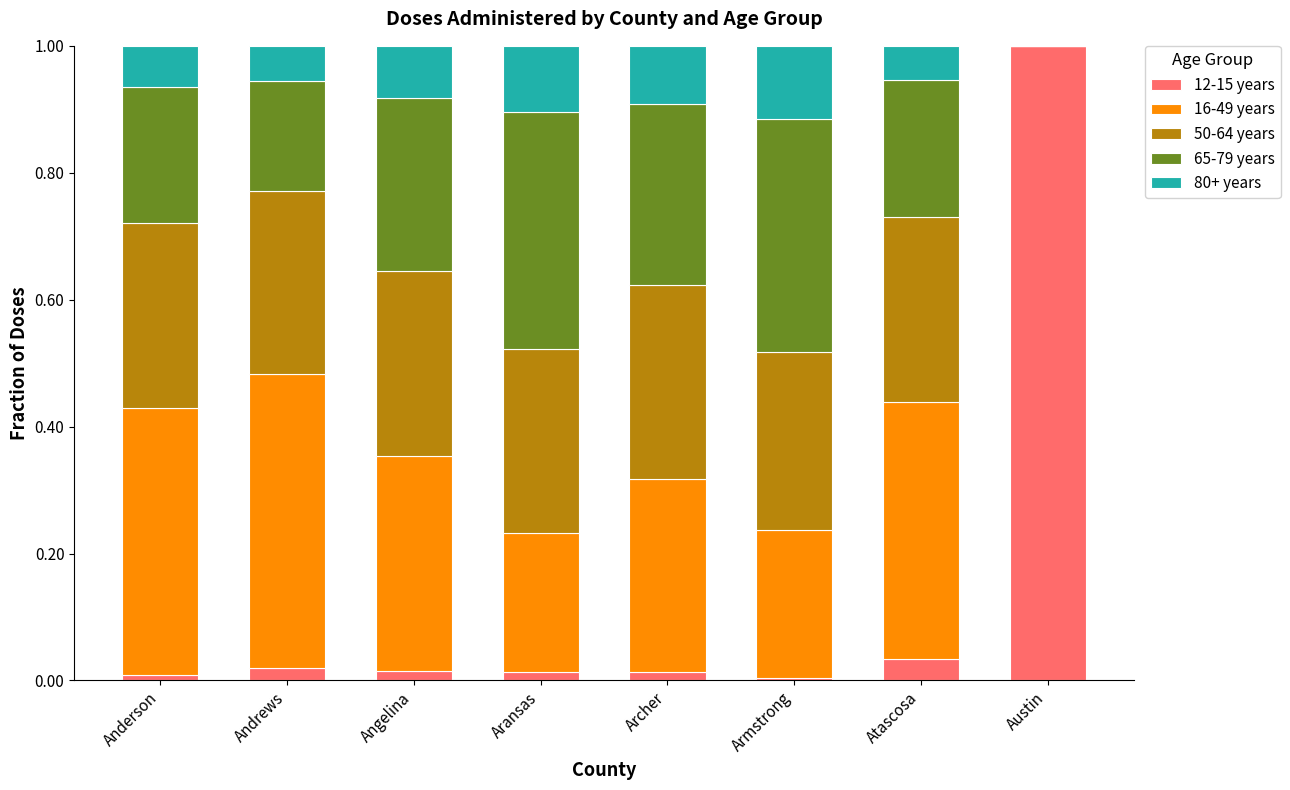

Does the chart contain stacked bars?

Yes